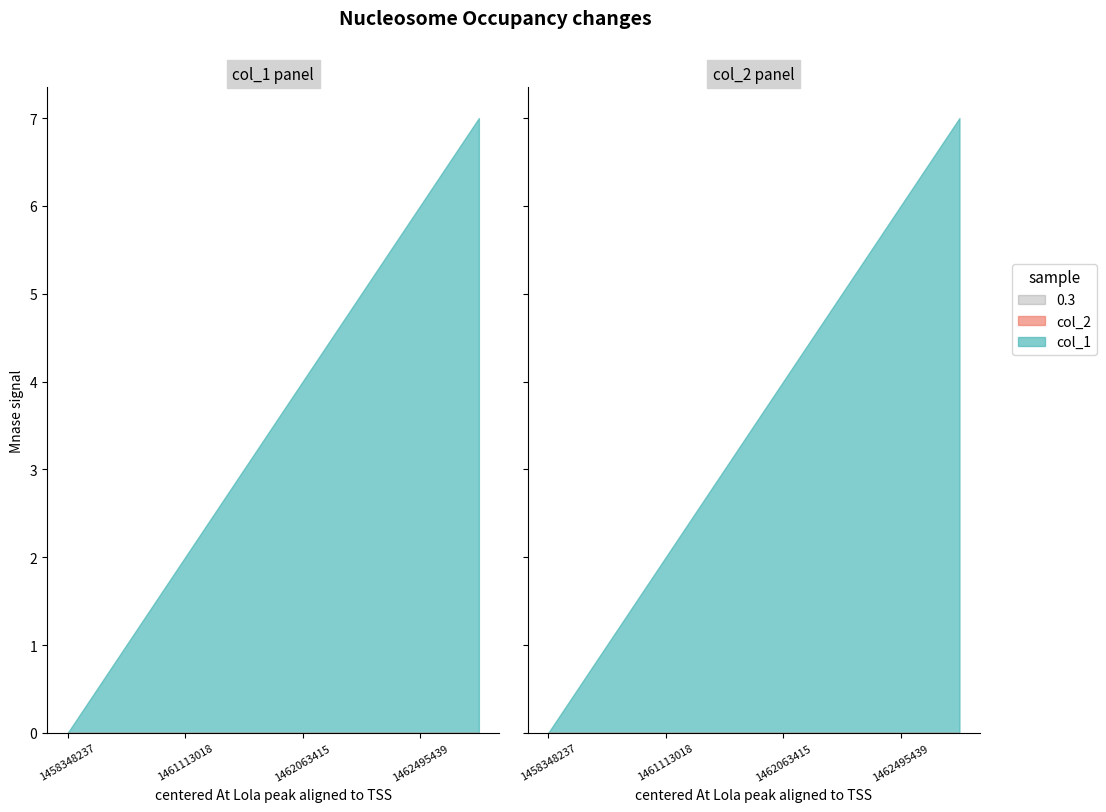

At which label does col_2 reach its minimum?

1458348237